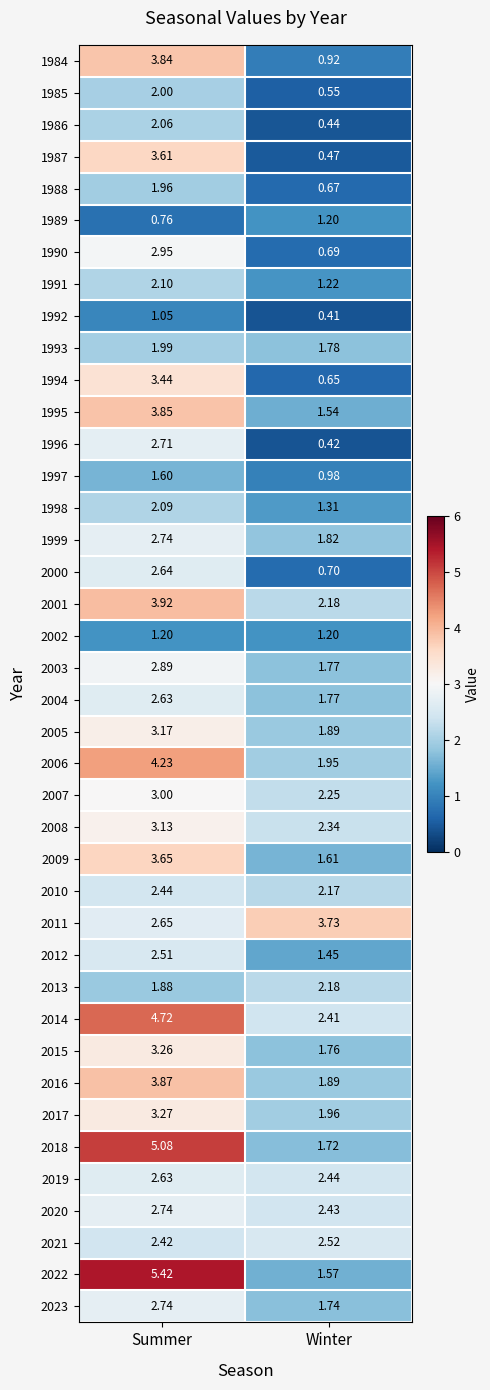

What is the total value across all series at Summer?

114.8